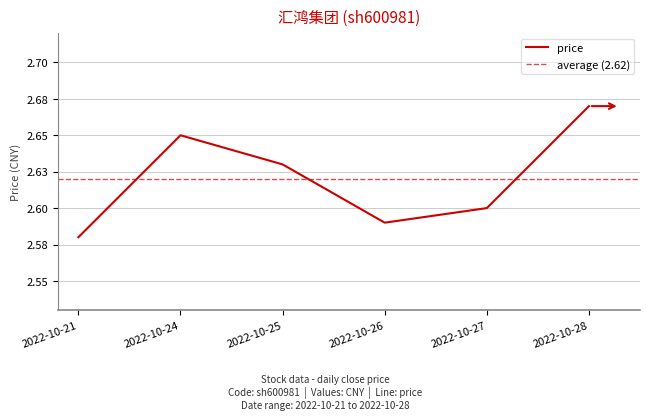

Reading left to right, extract all data points from this chart.

2.6	2.6	2.6	2.6	2.6	2.7